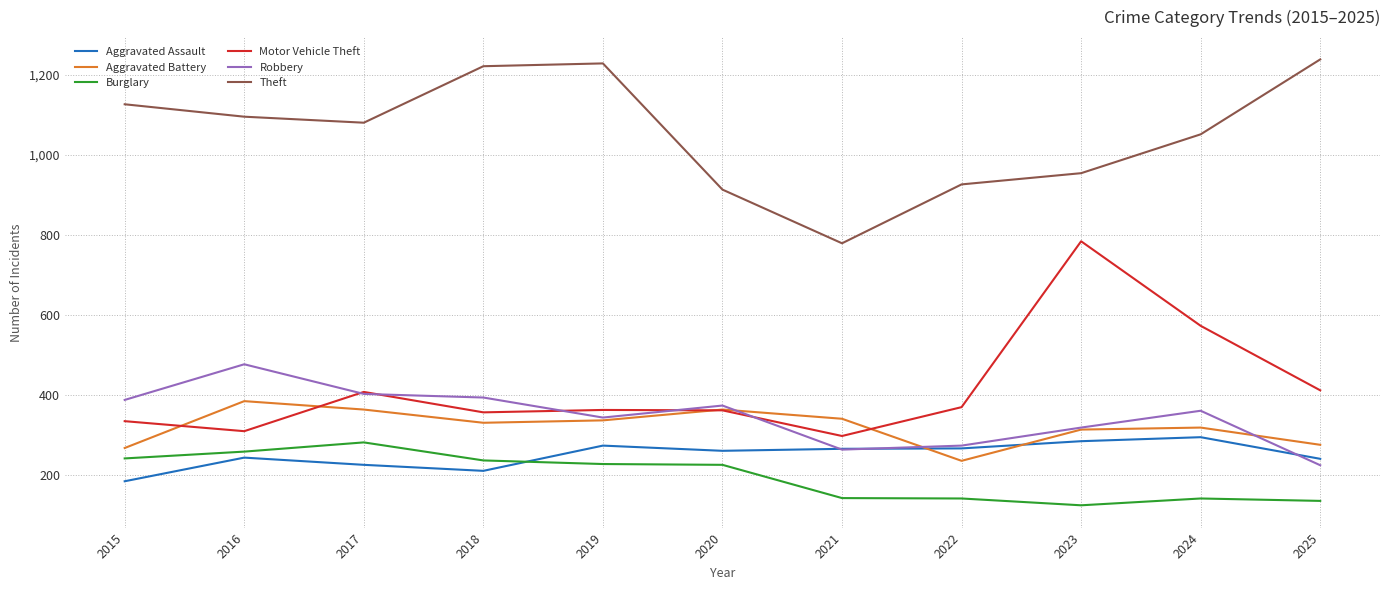

True or false: Theft and Motor Vehicle Theft cross at least once.

False